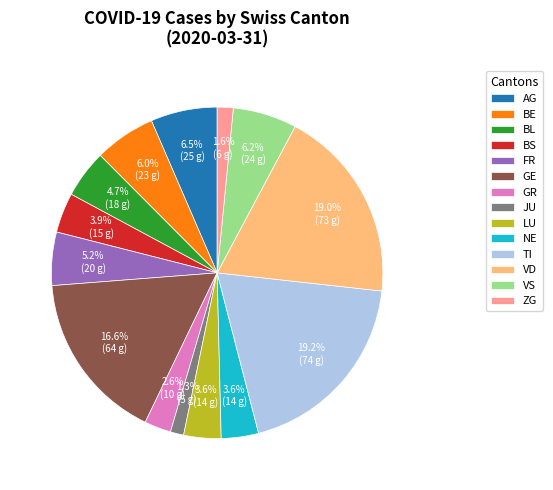

Does FR represent more than half of the total?

No